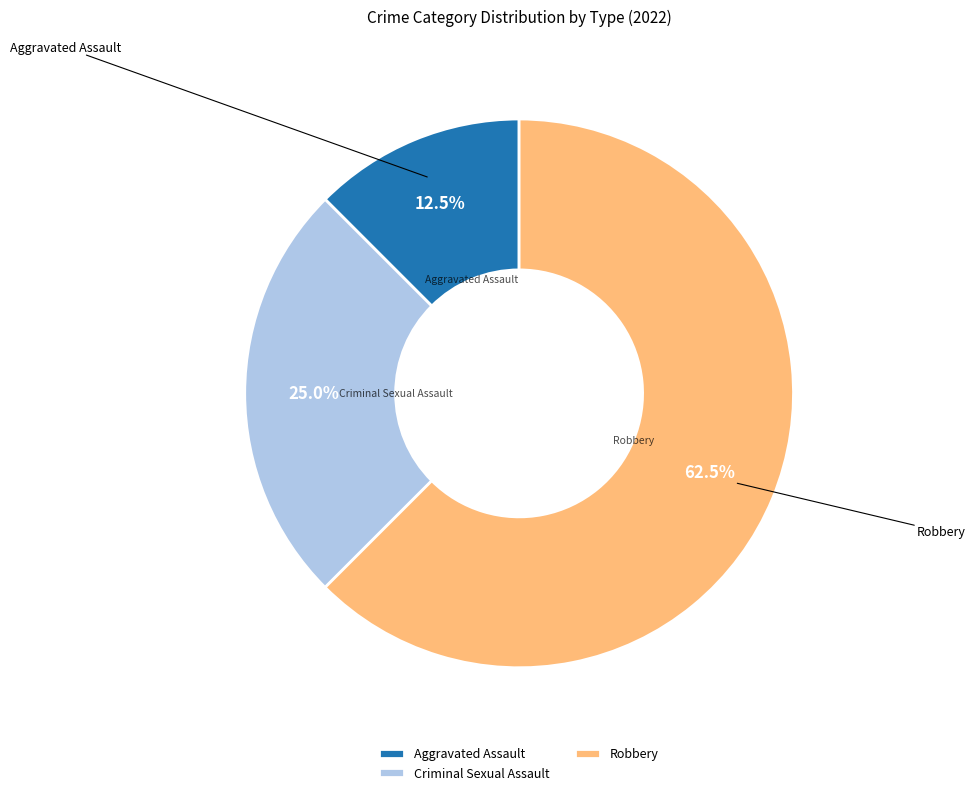

What is the total percentage of Aggravated Assault and Criminal Sexual Assault?

37.5%